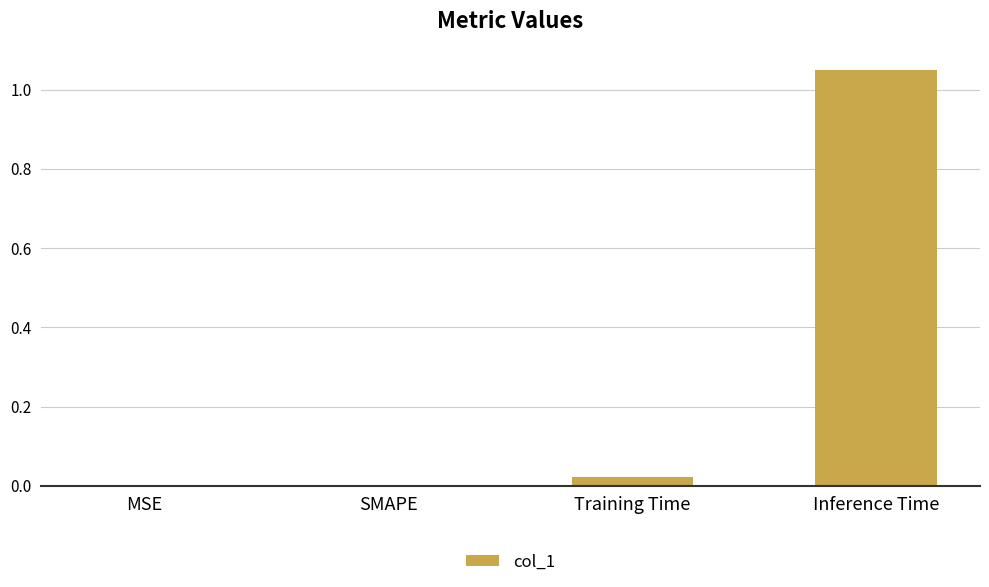

Is it true that the value at Training Time is 0.0?

True